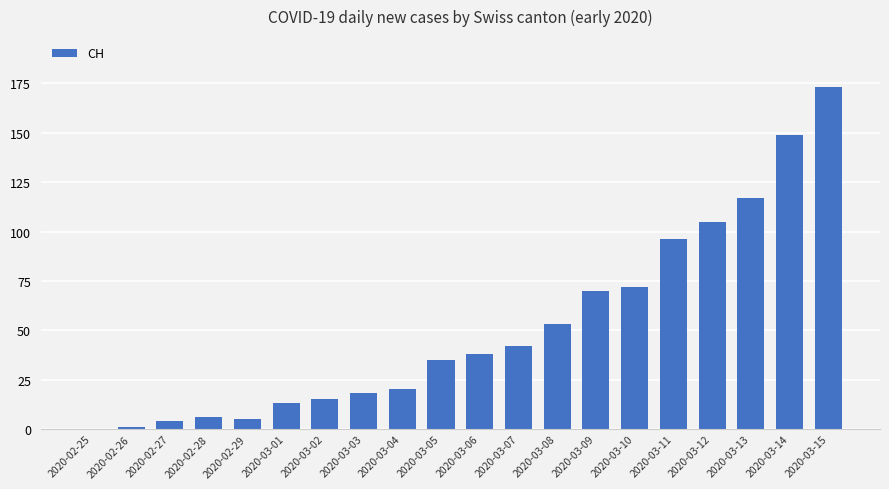

The value at 2020-02-25 is 0. True or false?

True